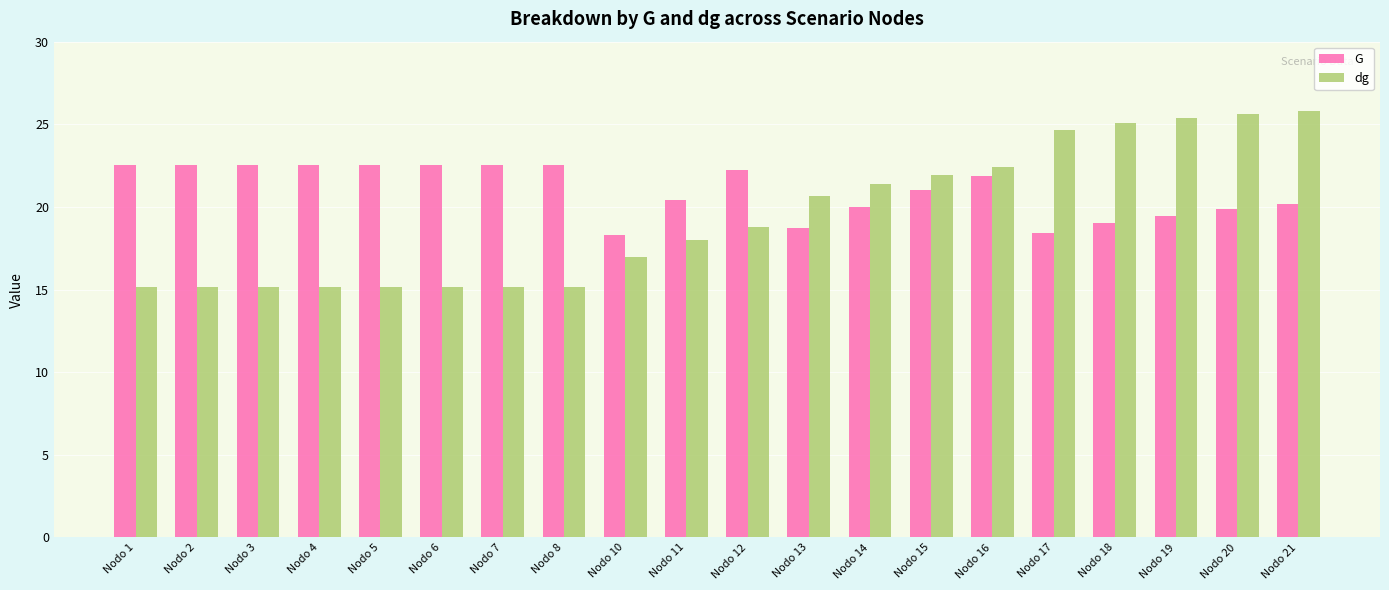

True or false: G has a value of 12.3 at Nodo 4.

False